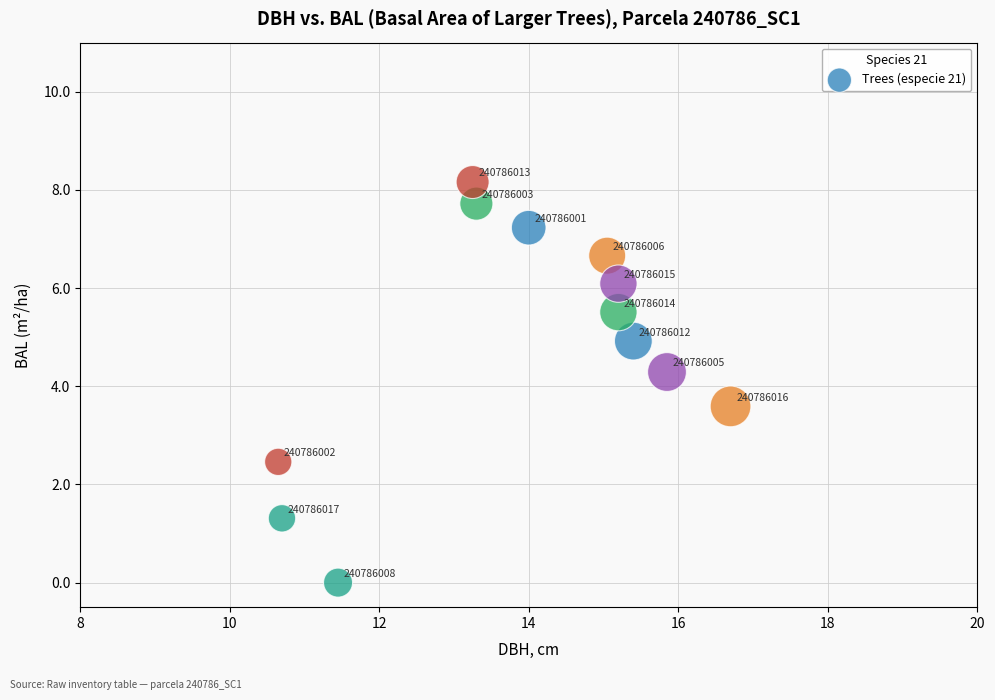

What is the average X value?

13.9